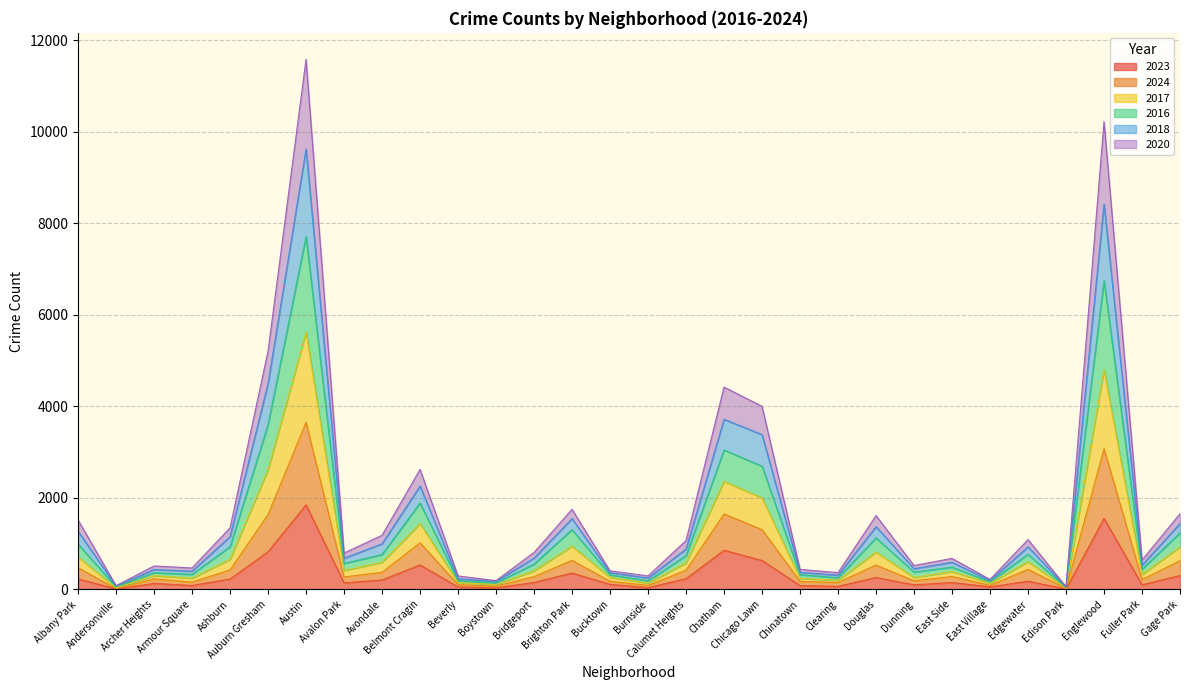

True or false: 2016 and 2020 intersect in this chart.

False